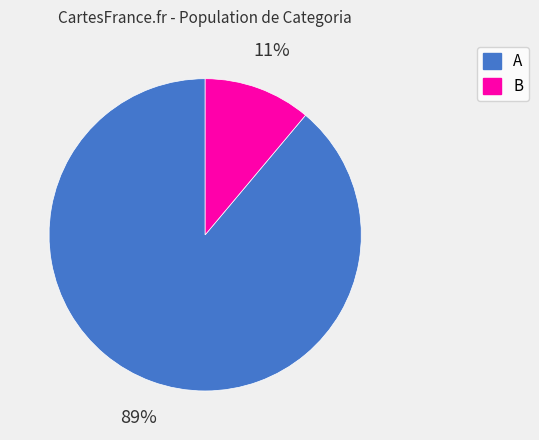

To the nearest percent, what is the average slice percentage?

50%